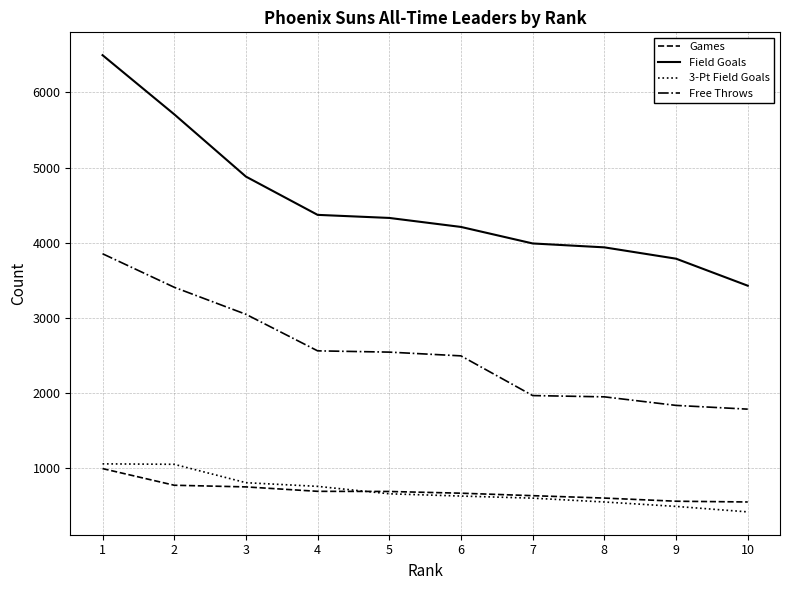

True or false: Field Goals and Free Throws intersect in this chart.

False